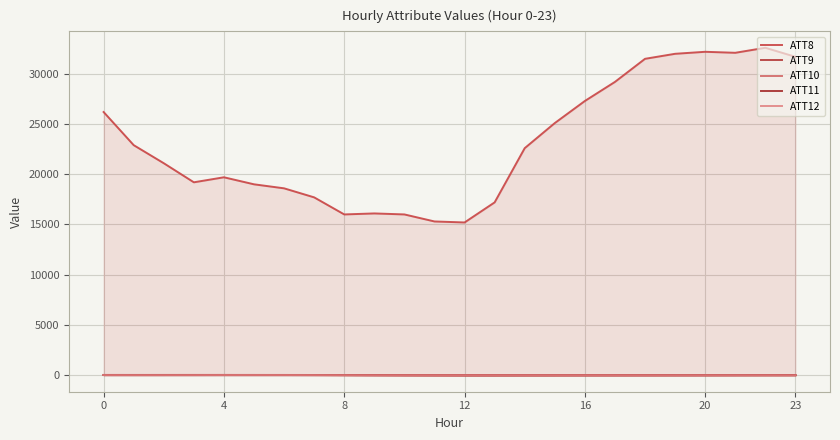

What are all the series names shown in the legend?

ATT8, ATT9, ATT10, ATT11, ATT12